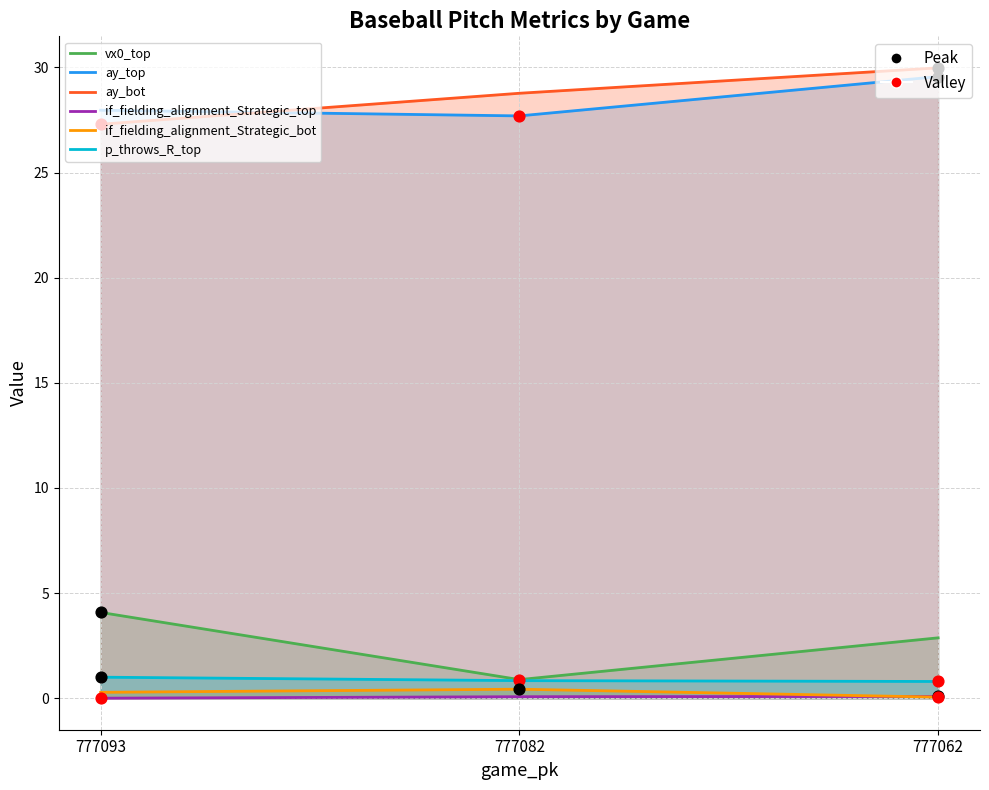

What is the total value across all series at 777082?

58.7